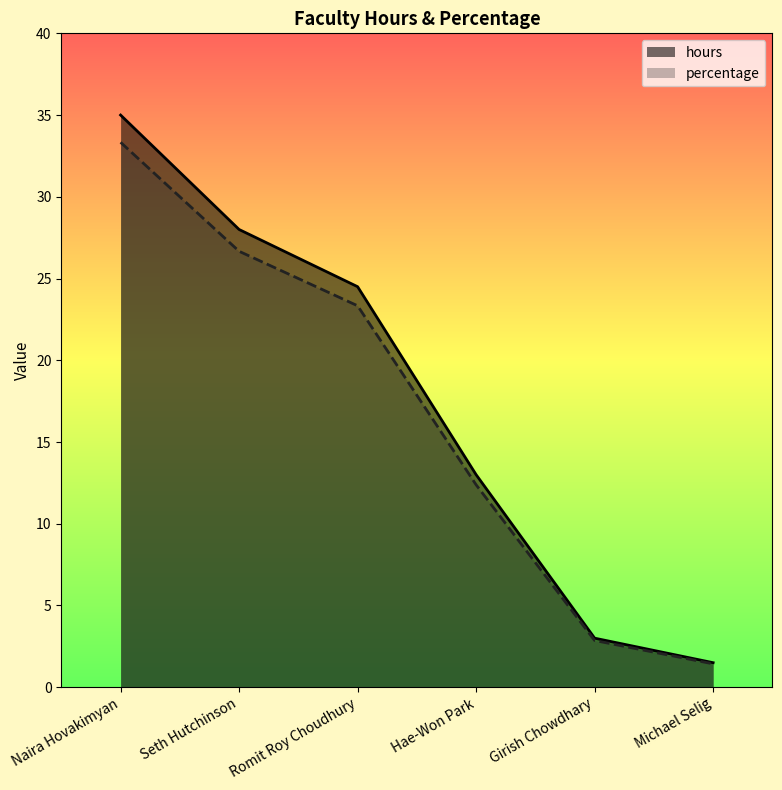

Where is percentage nearest to the value 17?

Hae-Won Park